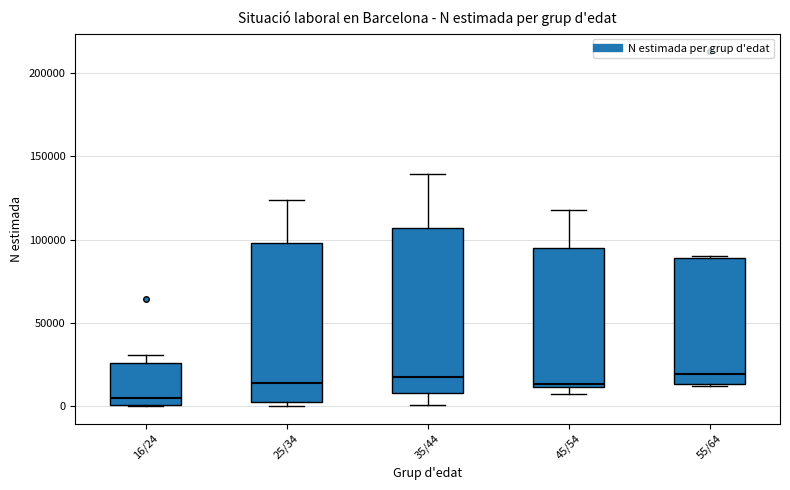

Where does the median line of the box for 55/64 sit on the y-axis? The values are not printed on the chart, so give them approximately, as read against the axis.

20000